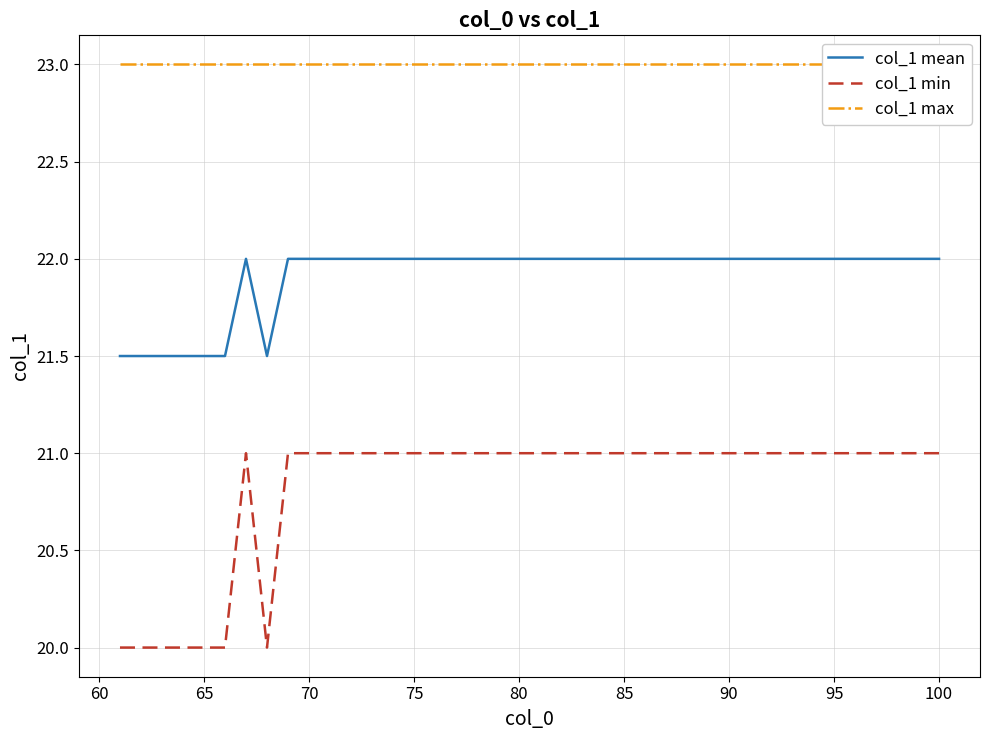

What is the minimum value for col_1 min?

20.0